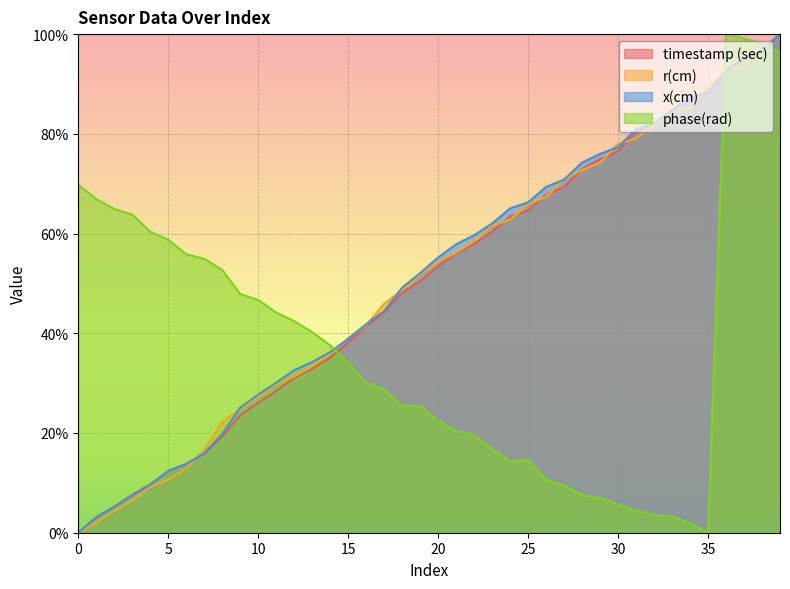

True or false: phase(rad) has a value of 29.0 at 5.

False